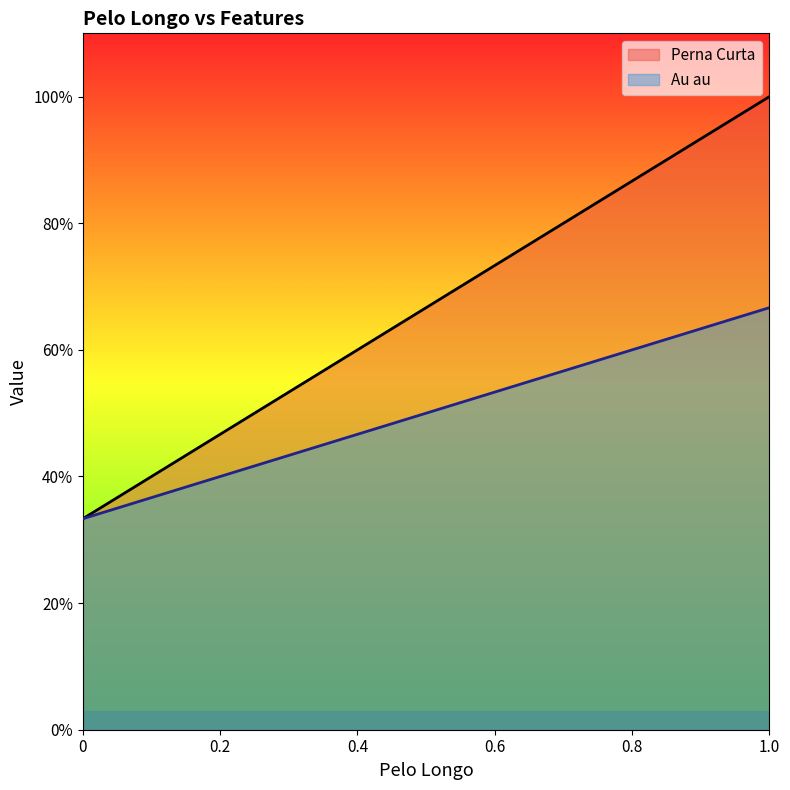

What are all the series names shown in the legend?

Perna Curta, Au au